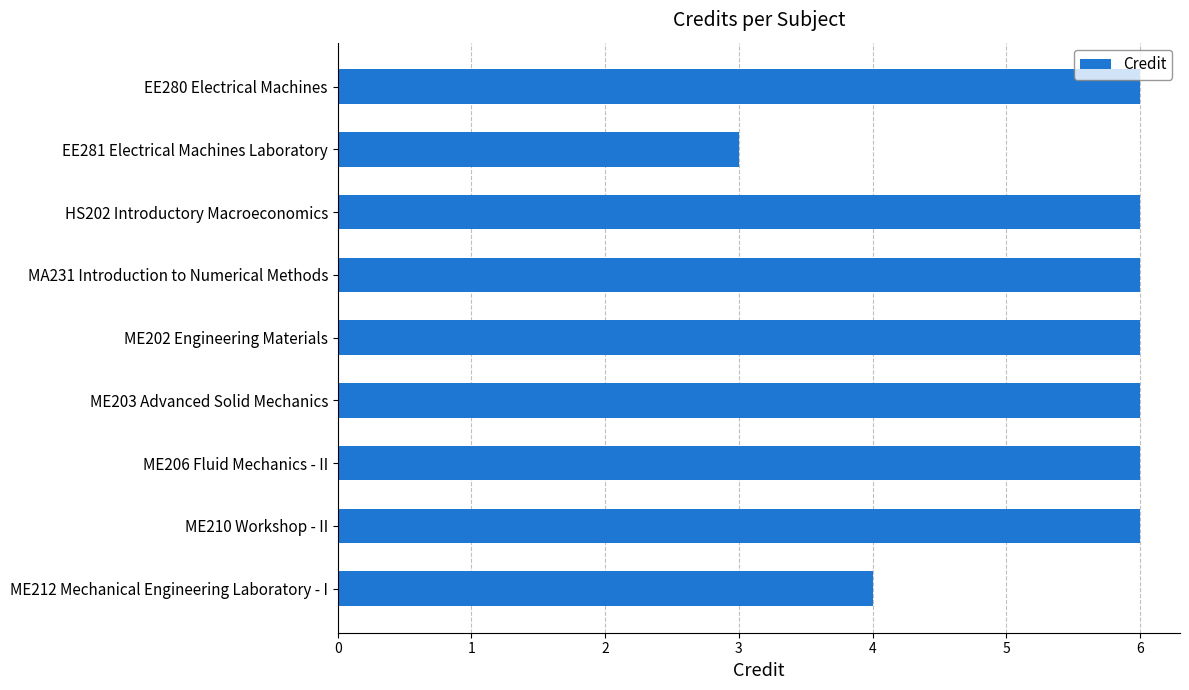

What is the ratio of the value at HS202 Introductory Macroeconomics to the value at ME206 Fluid Mechanics - II?

1.0